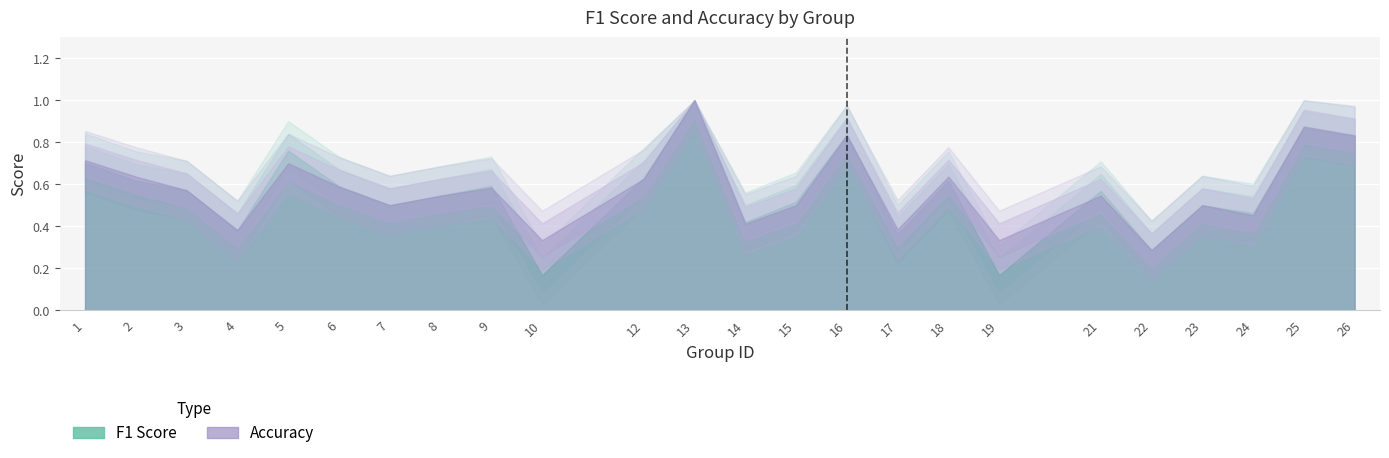

At how many categories does at least one series exceed 0?

24